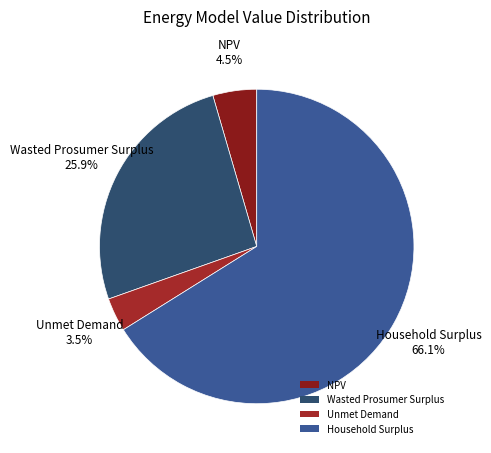

How many segments does this pie chart have?

4